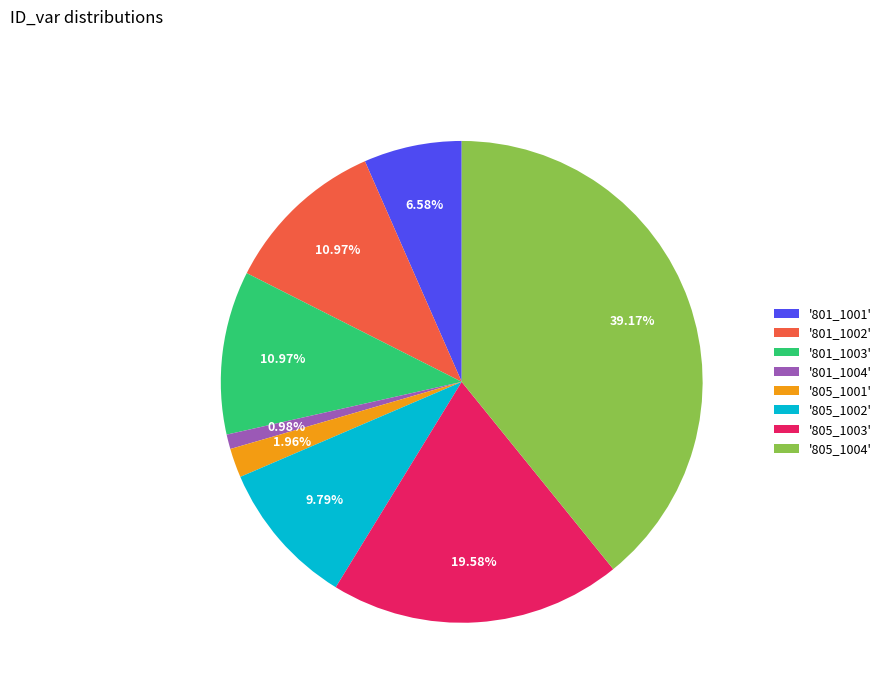

Which category has the smallest portion of the pie?

'801_1004'